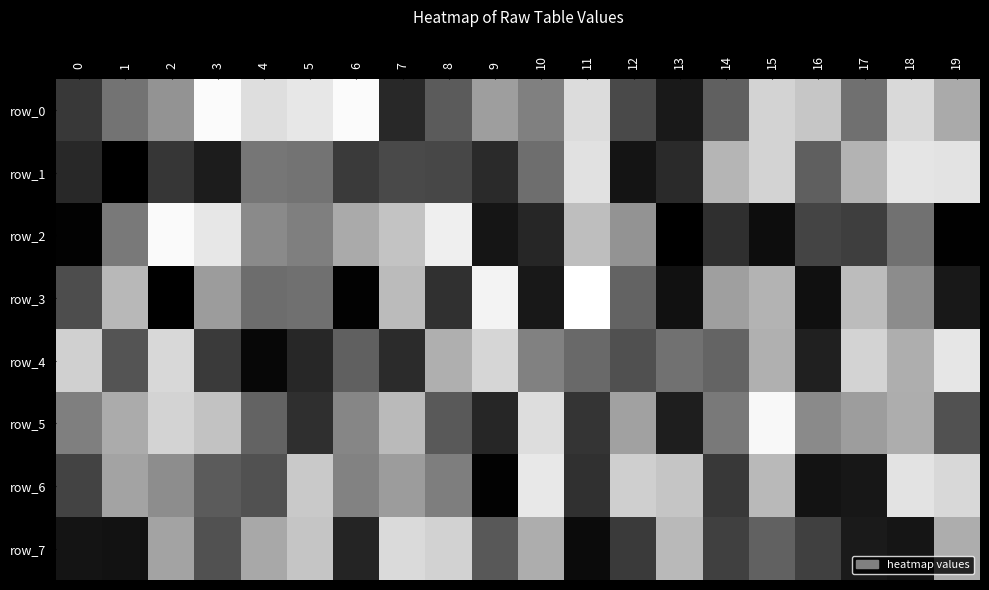

True or false: row_5 has a value of 88190 at 9.

False